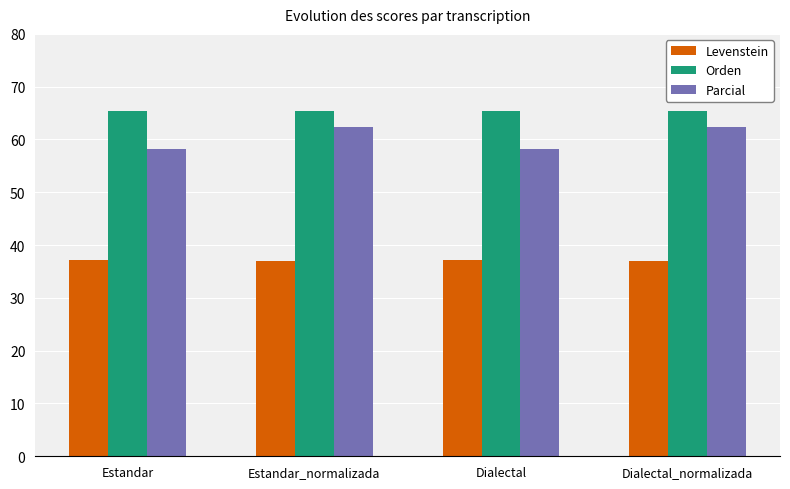

What is the maximum value for Parcial?

62.4